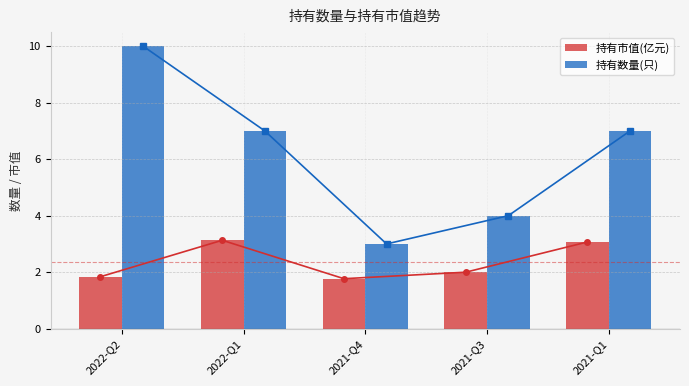

List the series in order of their overall mean, lowest first.

持有市值(亿元), 持有数量(只)